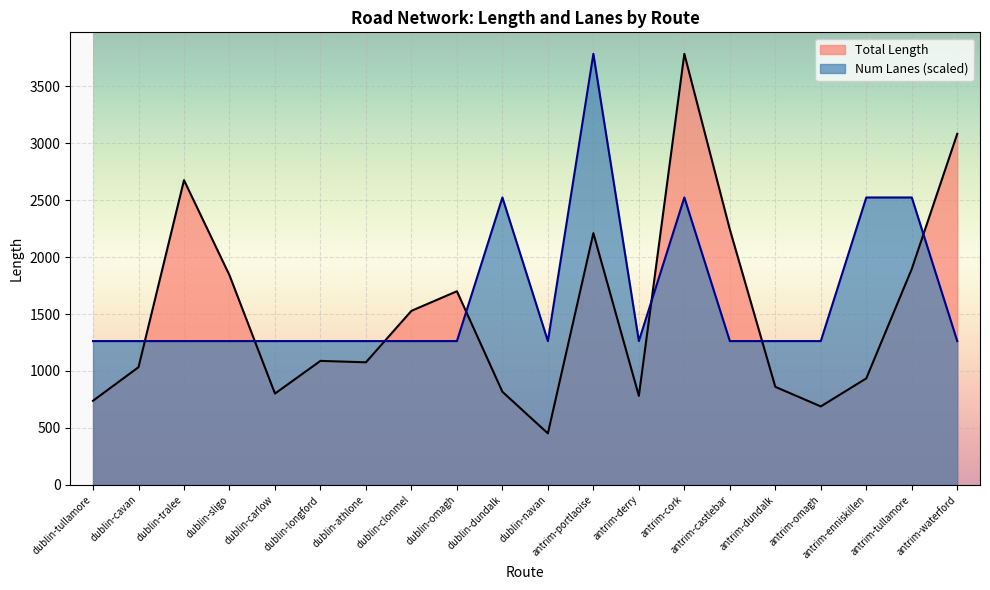

Rank the categories by Num Lanes value from highest to lowest.

antrim-portlaoise, dublin-dundalk, antrim-cork, antrim-enniskillen, antrim-tullamore, dublin-tullamore, dublin-cavan, dublin-tralee, dublin-sligo, dublin-carlow, dublin-longford, dublin-athlone, dublin-clonmel, dublin-omagh, dublin-navan, antrim-derry, antrim-castlebar, antrim-dundalk, antrim-omagh, antrim-waterford